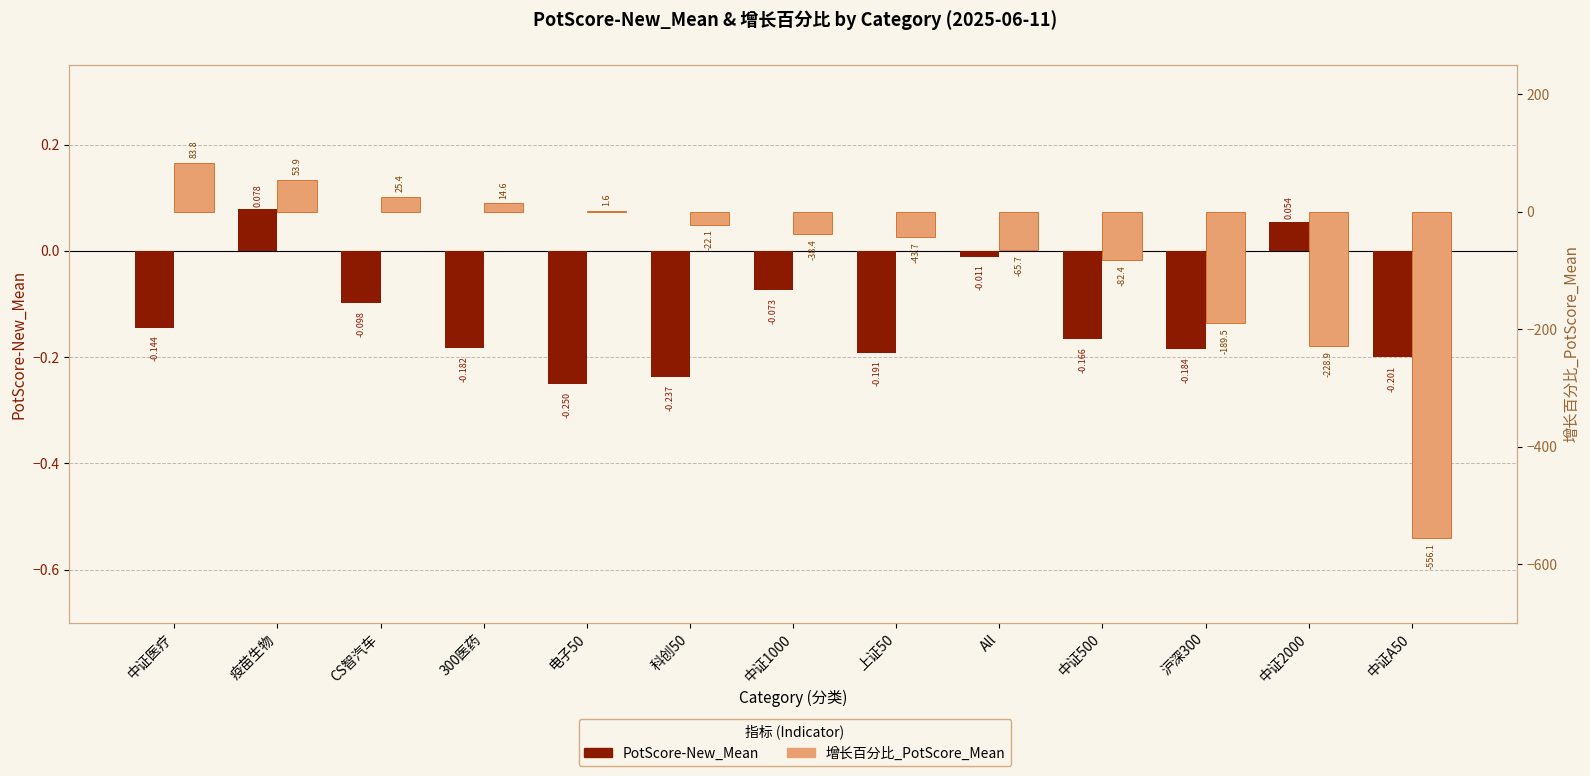

Is it true that 增长百分比_PotScore_Mean equals -38.4 at 中证1000?

True